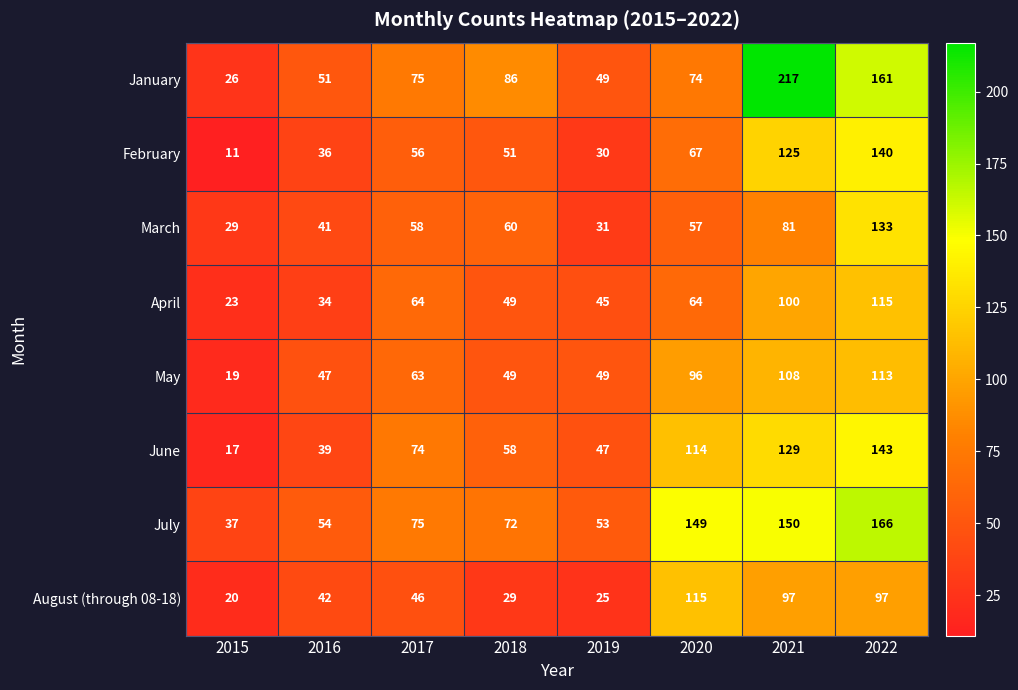

What is the difference between the March values at 2022 and 2019?

102